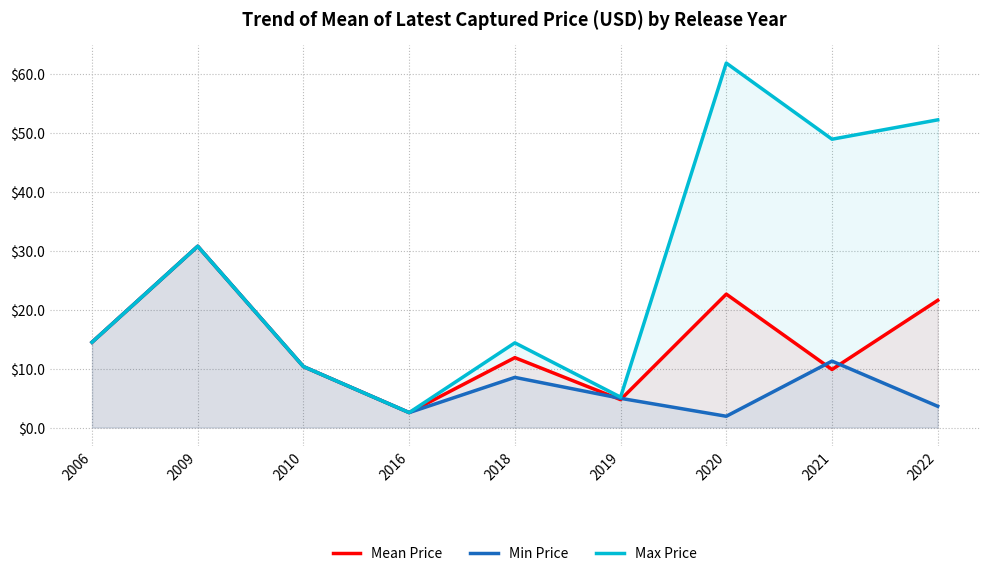

At which label does Max Price first exceed 14?

2006